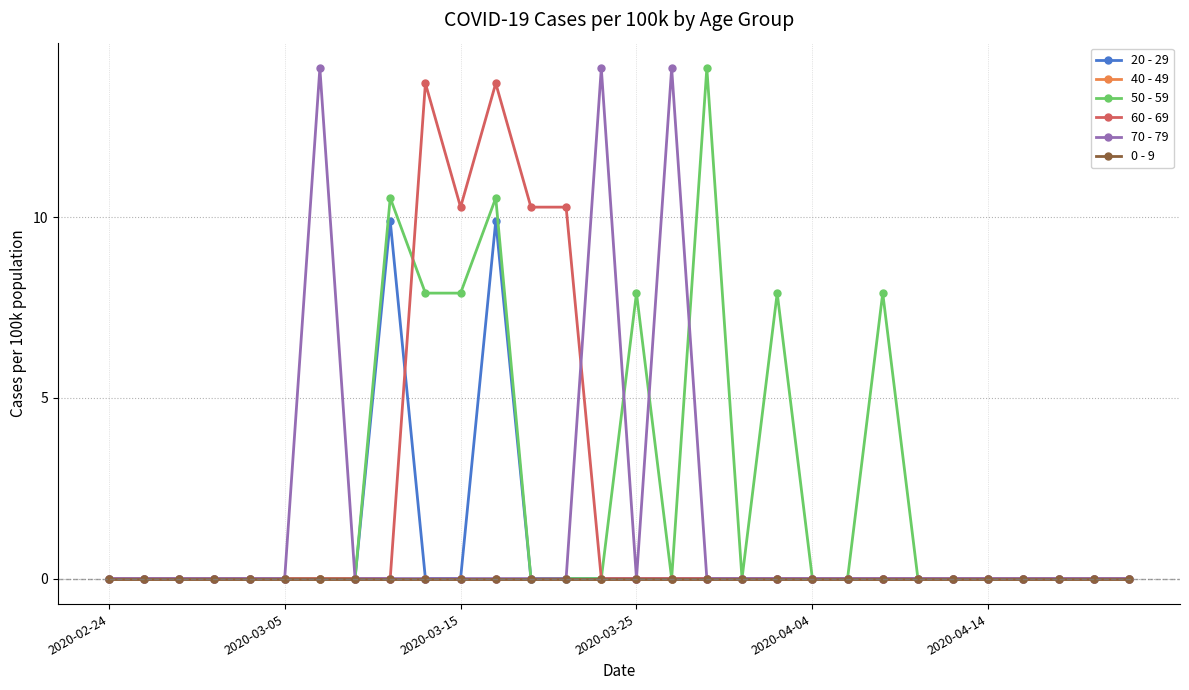

Does the chart have visible grid lines?

Yes